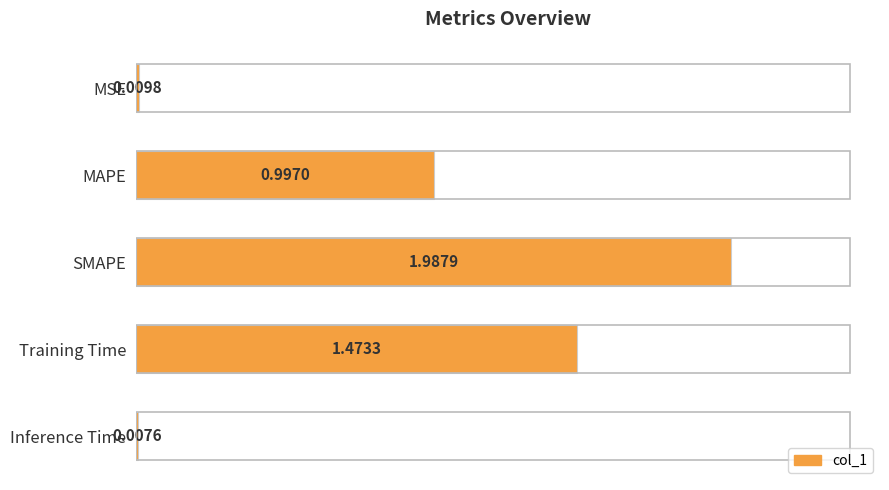

What is the sum of all values?

4.5